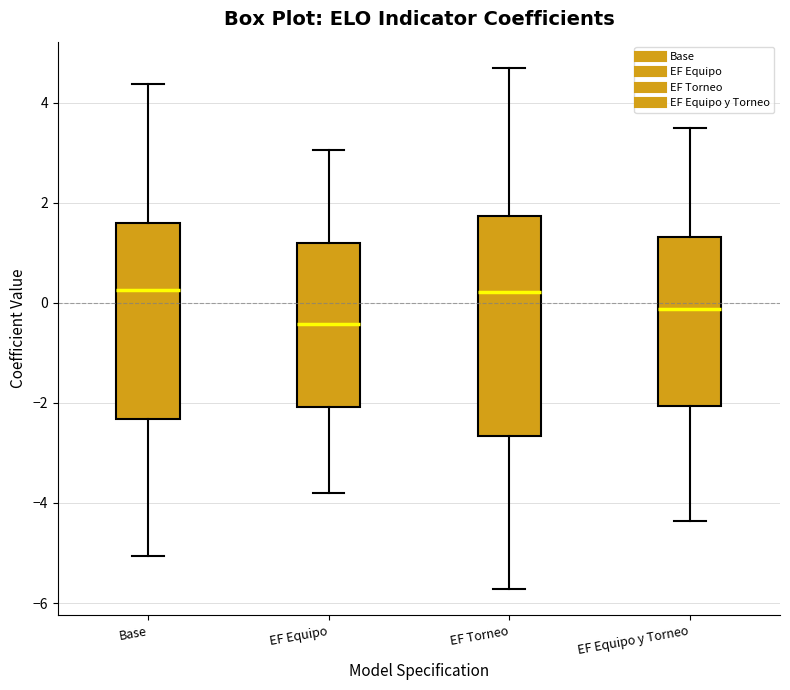

Where is the lower edge of the box for EF Equipo on the y-axis? The values are not printed on the chart, so give them approximately, as read against the axis.

-2.0